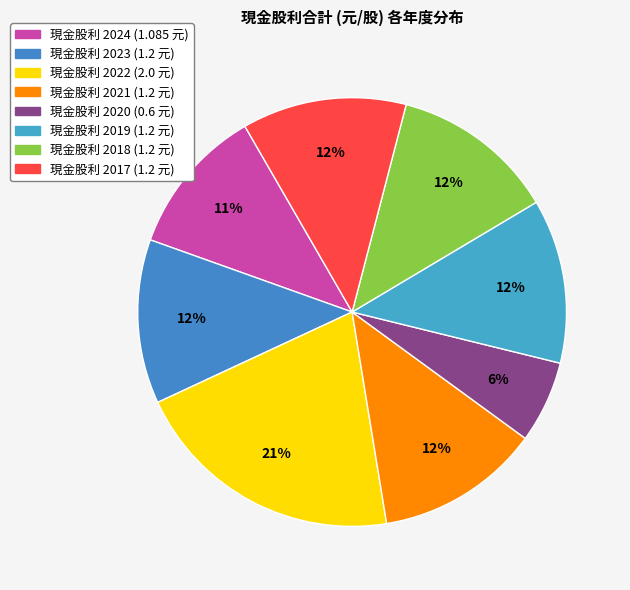

How many slices are in this pie chart?

8